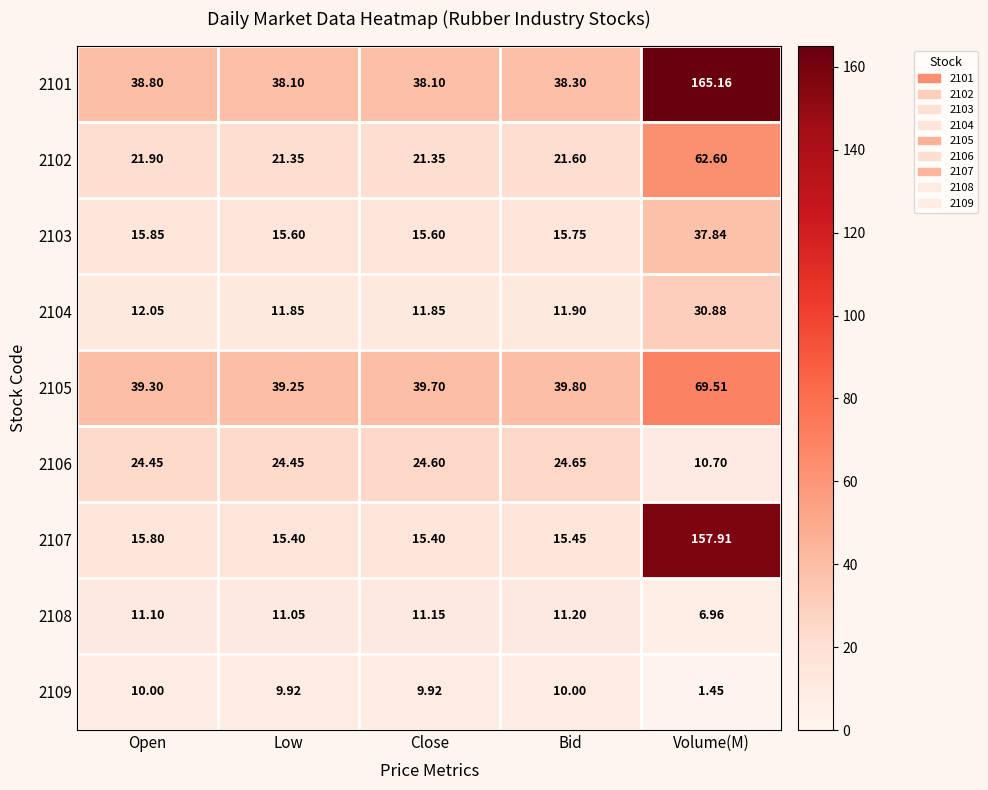

At which label does 2108 first exceed 11?

Open